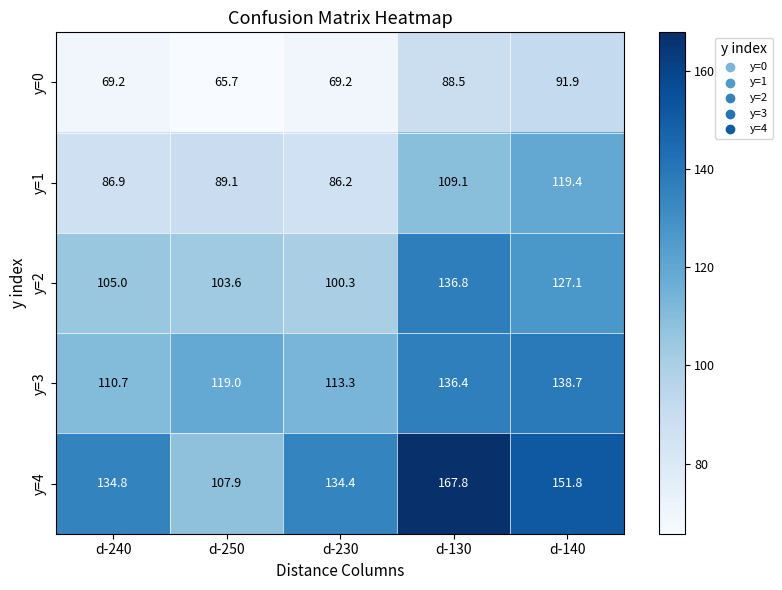

What is the total value across all series at d-230?

503.4